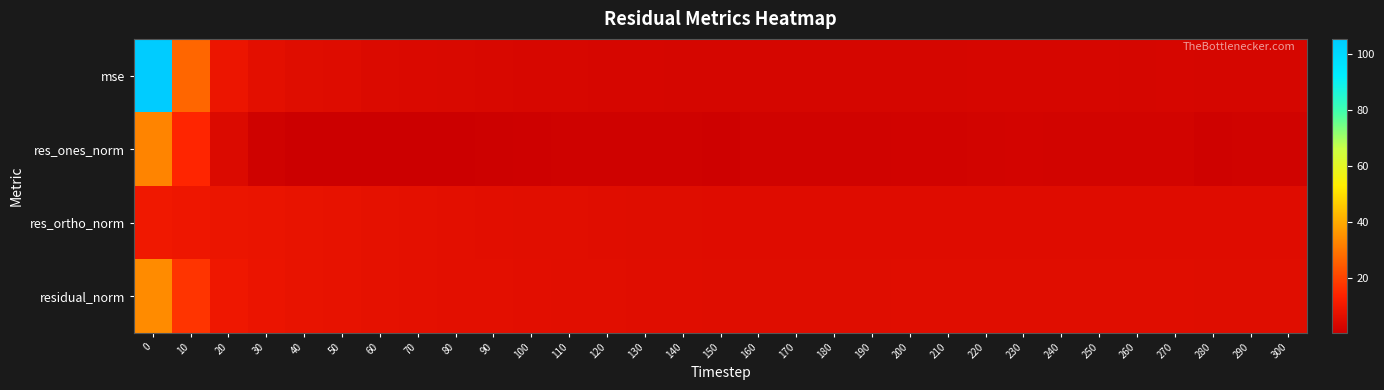

Rank the series at 150 from highest to lowest value.

residual_norm, res_ortho_norm, mse, res_ones_norm